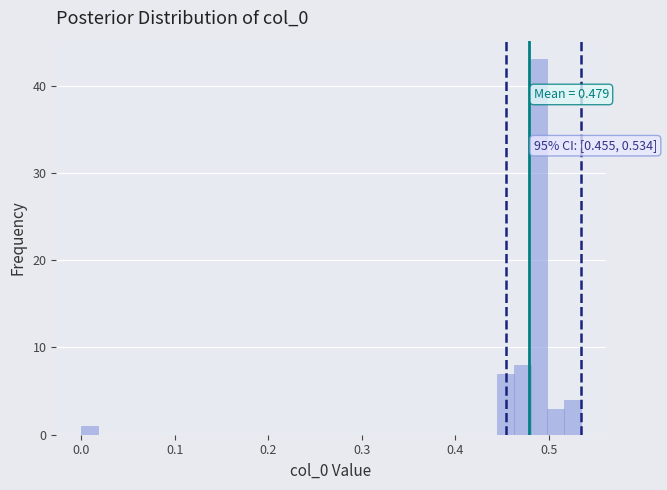

Around what value on the x-axis is the tallest bar? Give the approximate position of its centre, as read against the axis.

0.49